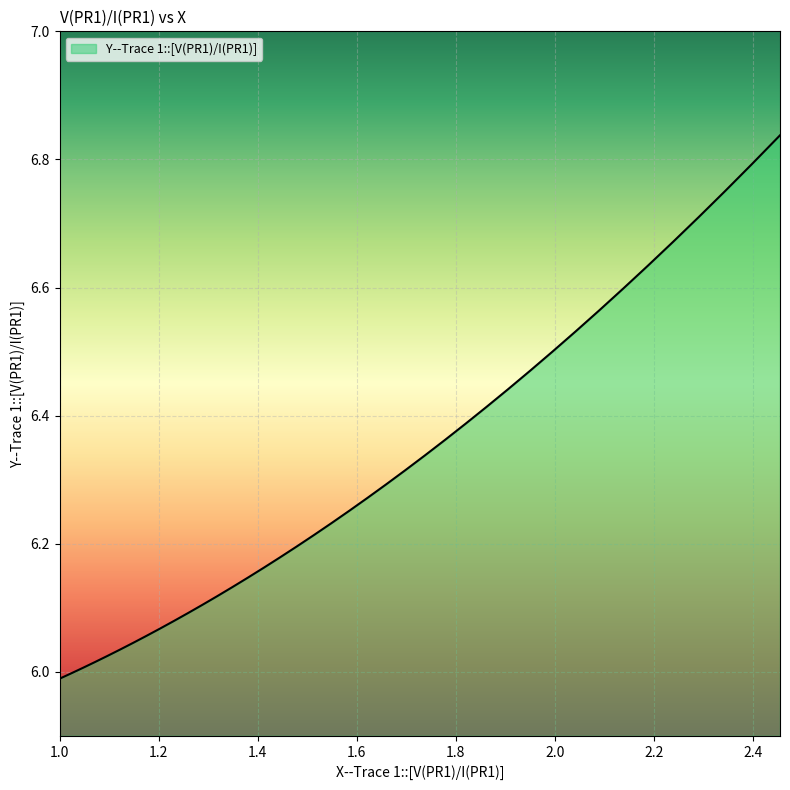

Does the chart have visible grid lines?

Yes